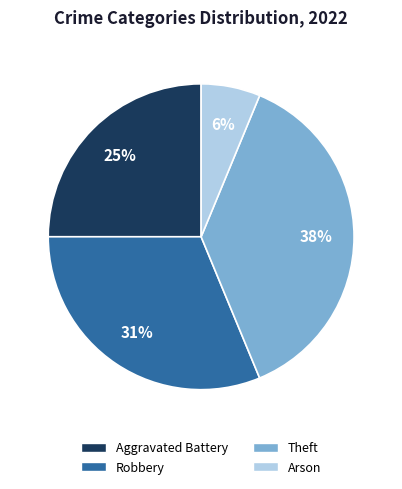

Rank the categories by value from lowest to highest.

Arson, Aggravated Battery, Robbery, Theft